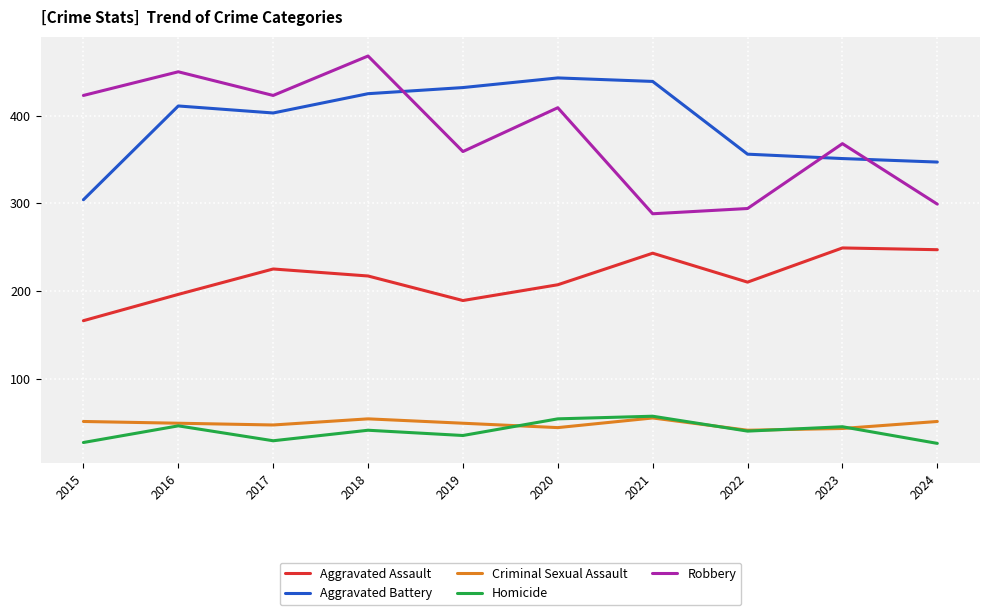

Between 2016 and 2023, which series saw the biggest shift?

Robbery